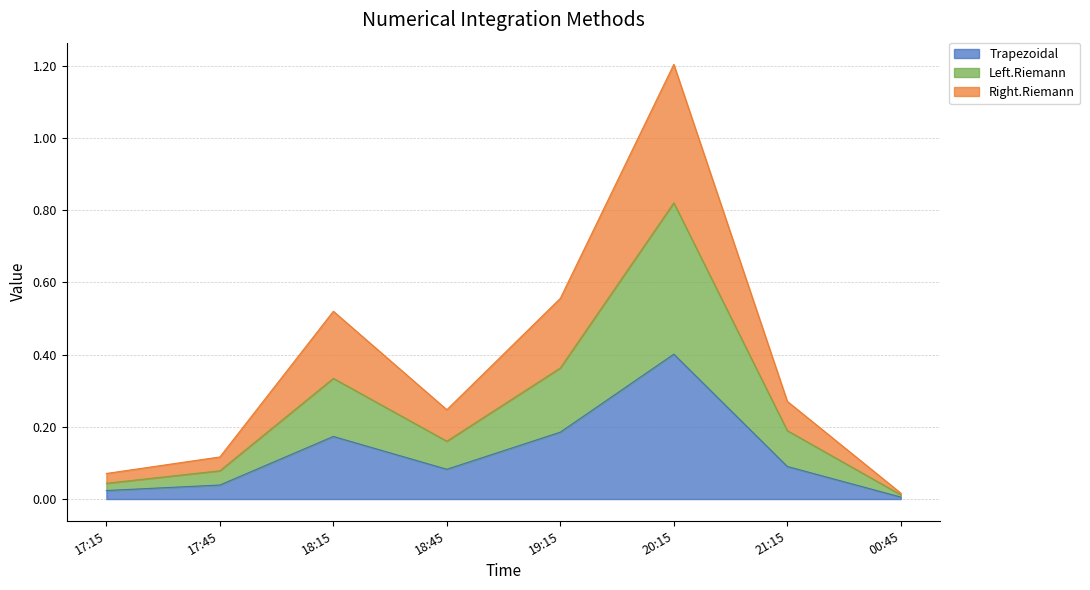

At which category is the sum across all series the highest?

20:15